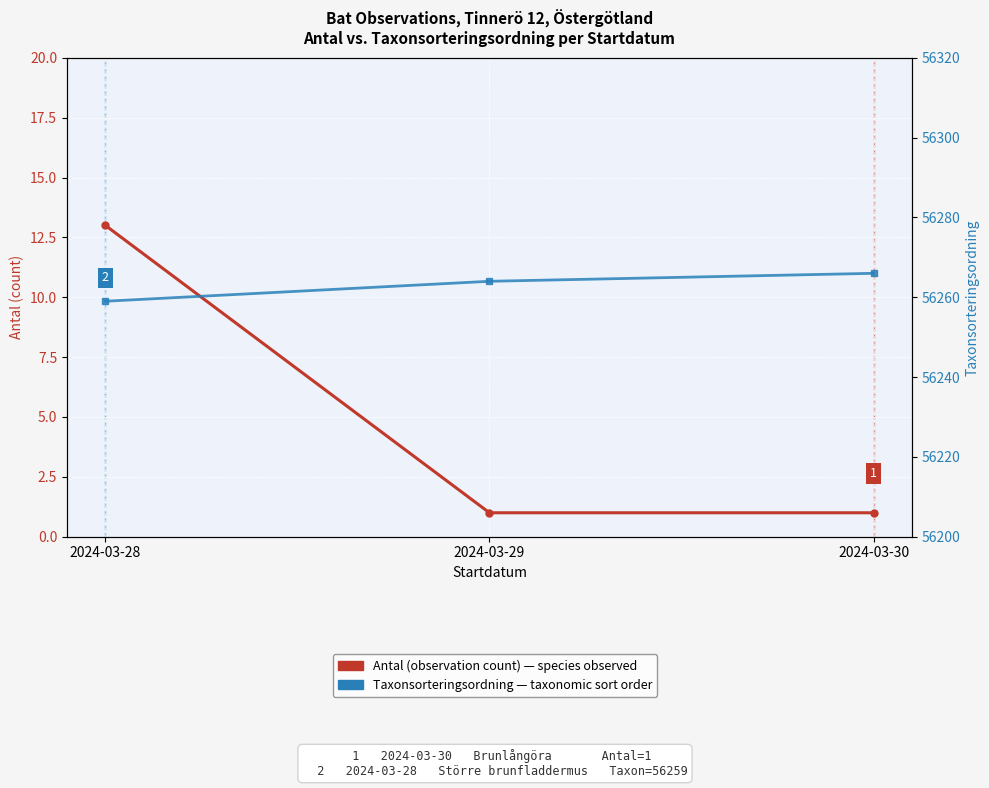

Reading right to left, extract all data points from this chart.

Antal (observation count): 2024-03-30=1	2024-03-29=1	2024-03-28=13
Taxonsorteringsordning: 2024-03-30=56266	2024-03-29=56264	2024-03-28=56259